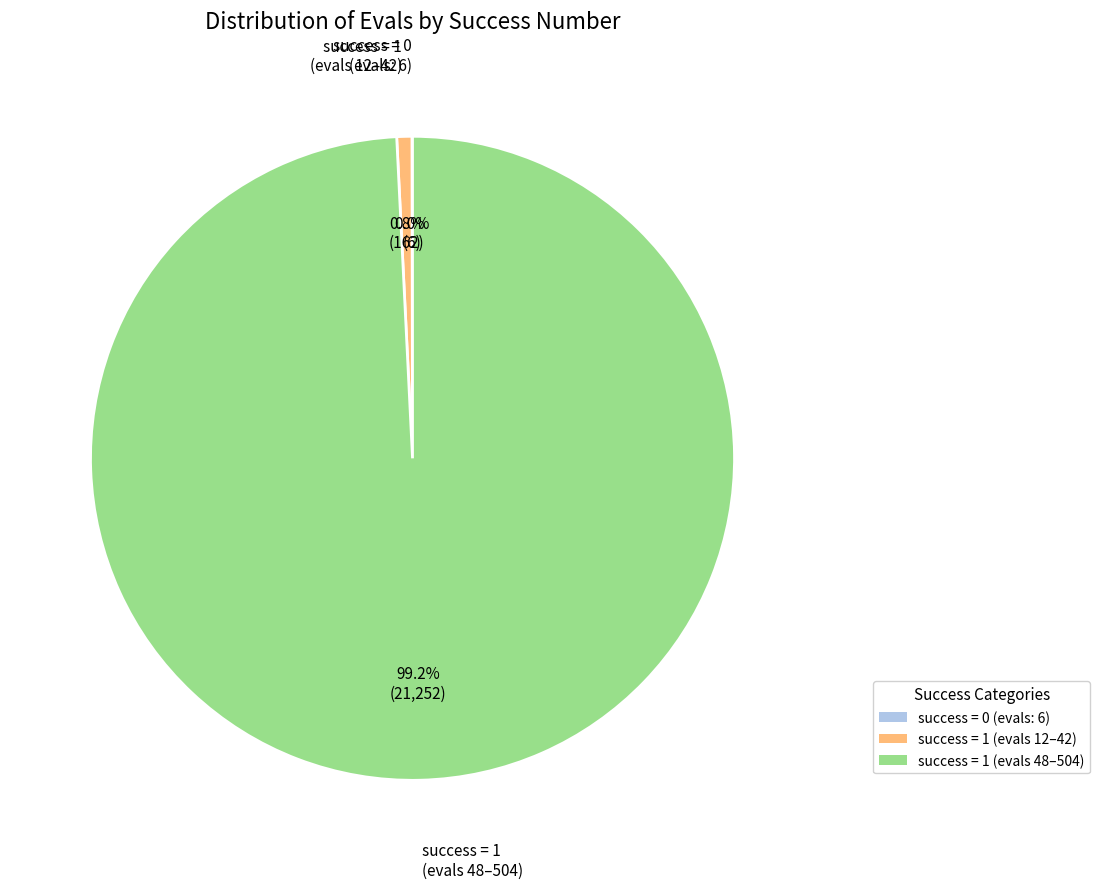

How much of the chart is everything except success = 1 (evals 48–504)?

0.8%